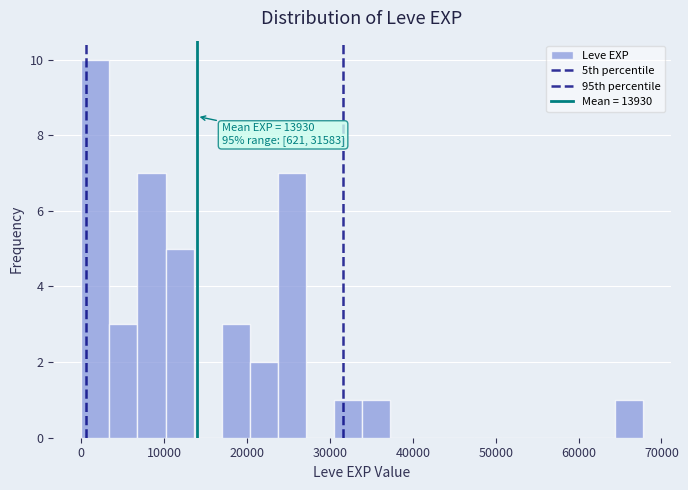

Read against the x-axis, roughly where is the centre of the tallest bar?

2000